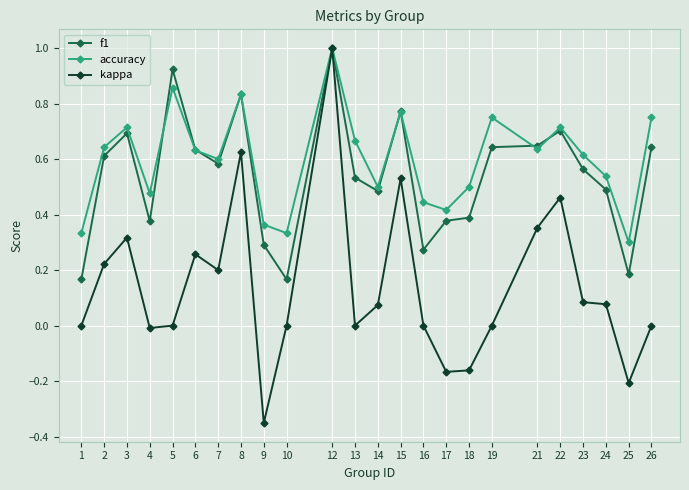

Is the value of f1 at 16 greater than the value of kappa at 24?

Yes